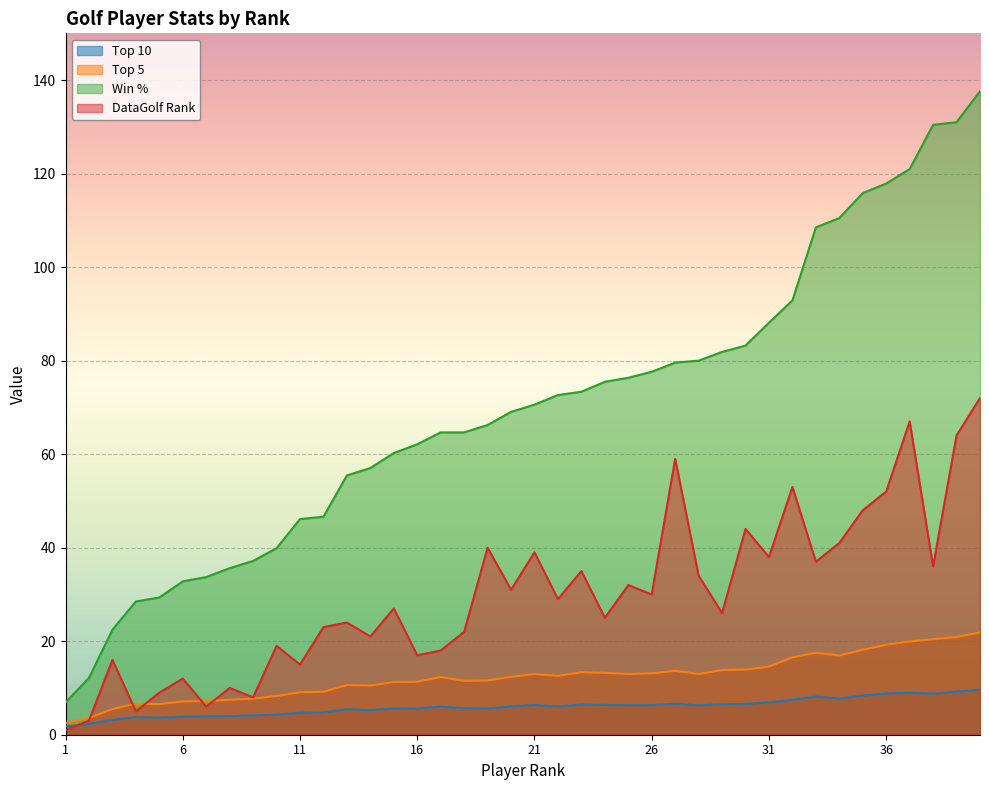

Where does the datagolf_rank series first go above 29?

19